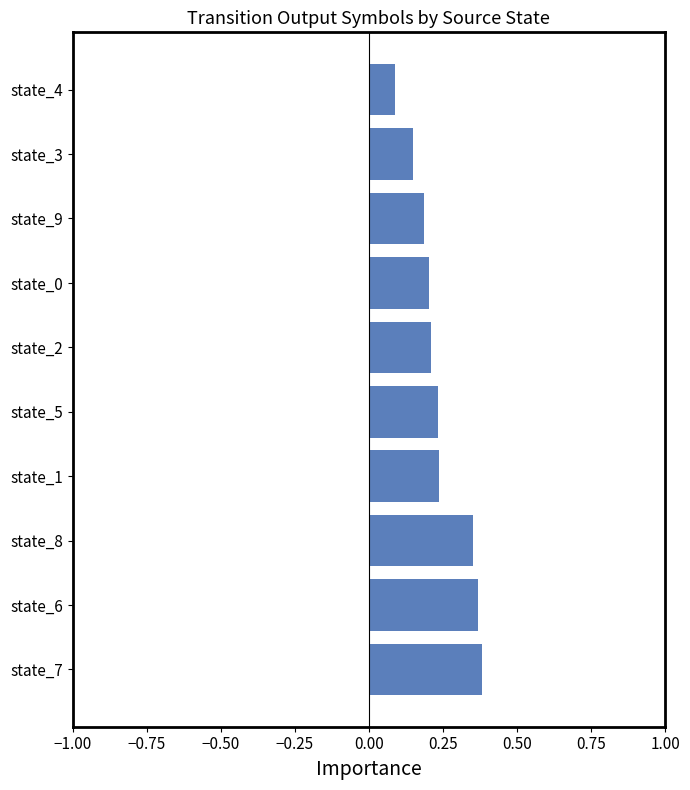

How many values are between 0 and 1?

10